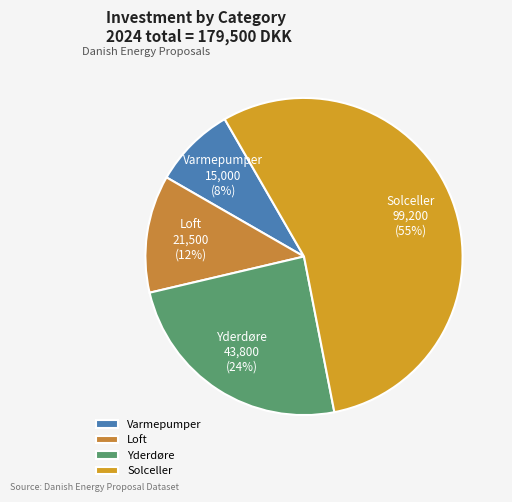

Is the sum of Varmepumper and Loft greater than half?

No